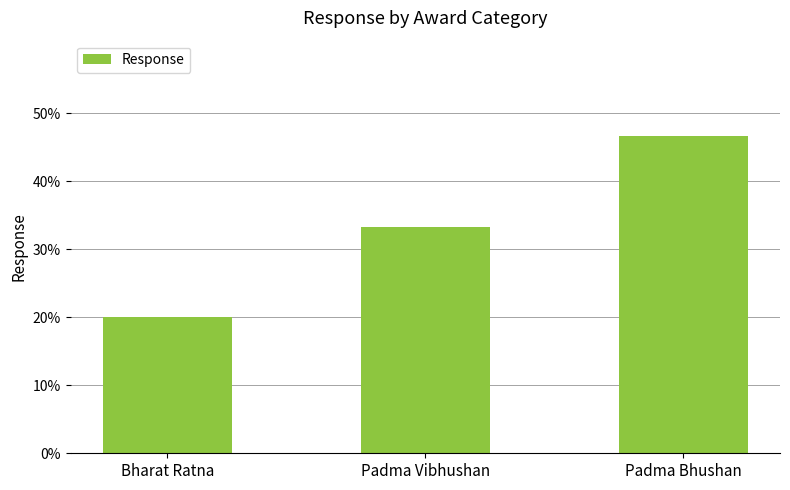

Are the bars horizontal?

No